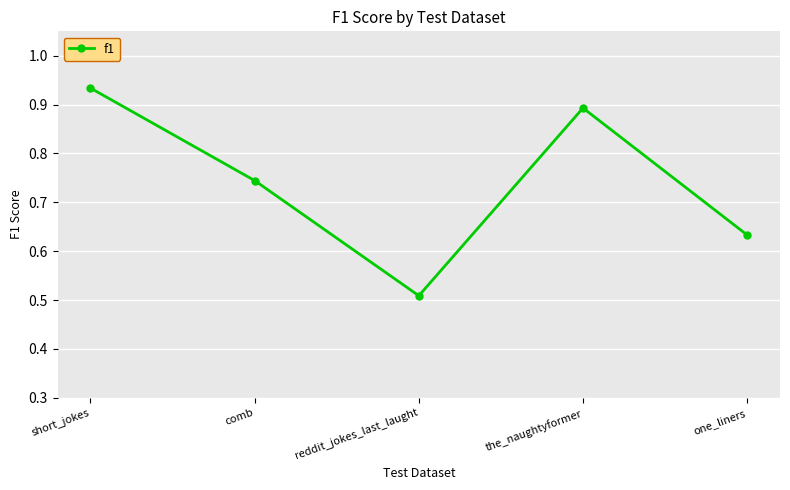

True or false: the data has more than 1 interior local peaks.

False